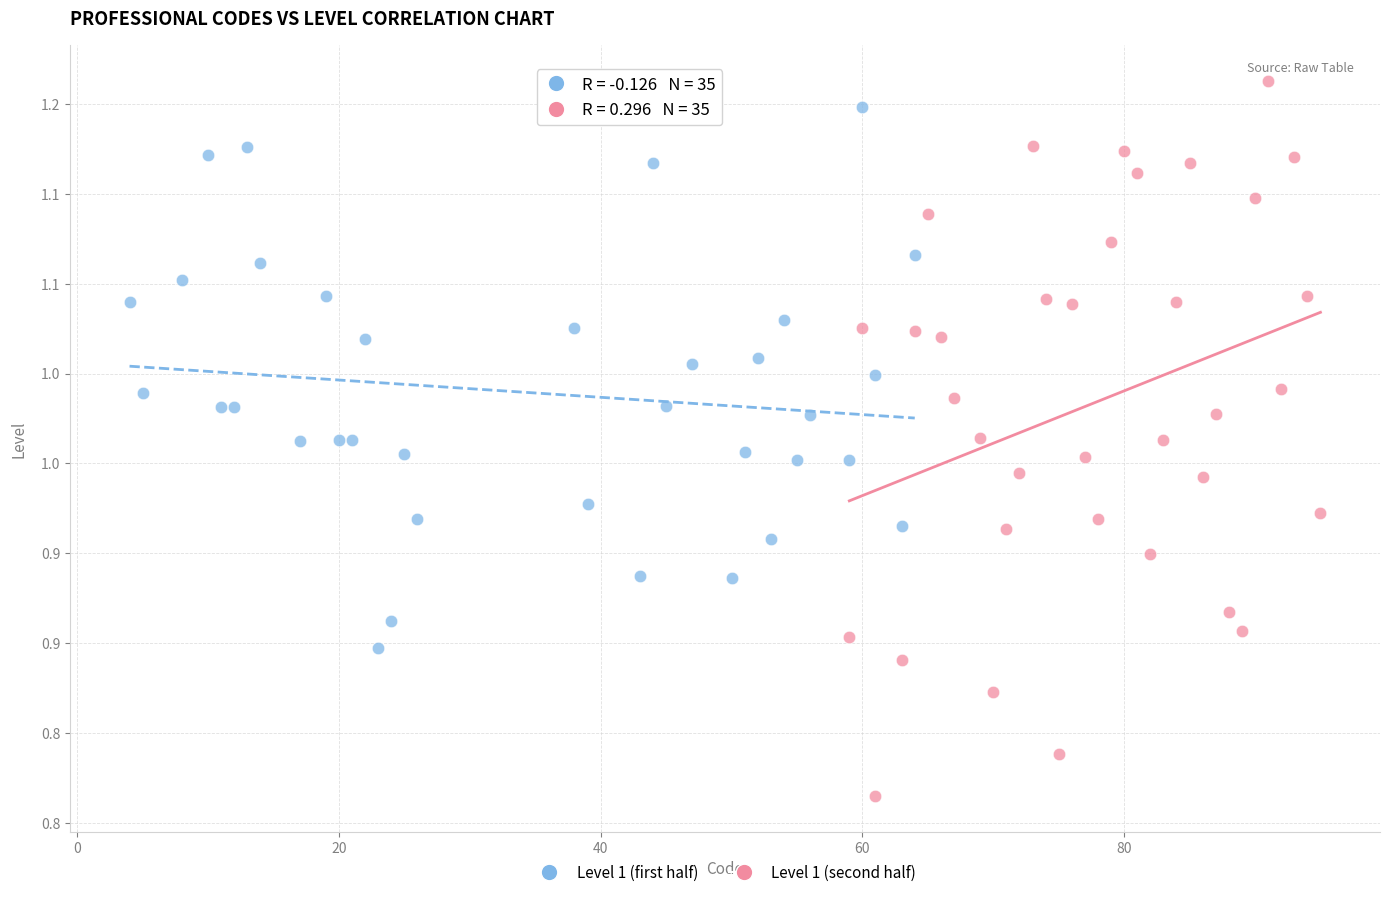

Which series reaches the minimum Y coordinate?

Level 1 (second half)